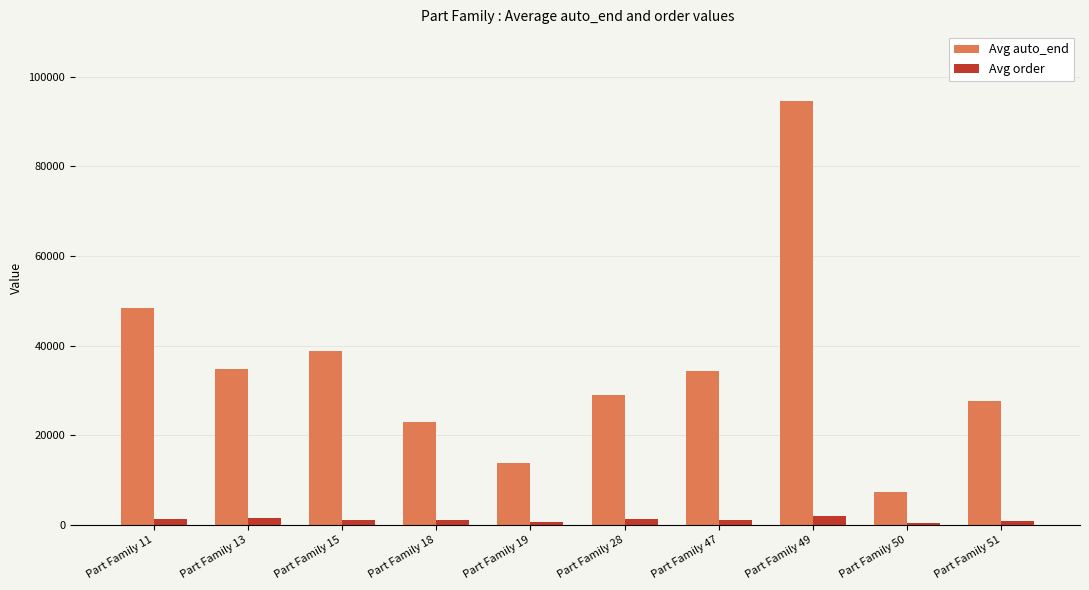

Where is Avg auto_end nearest to the value 50961?

Part Family 11